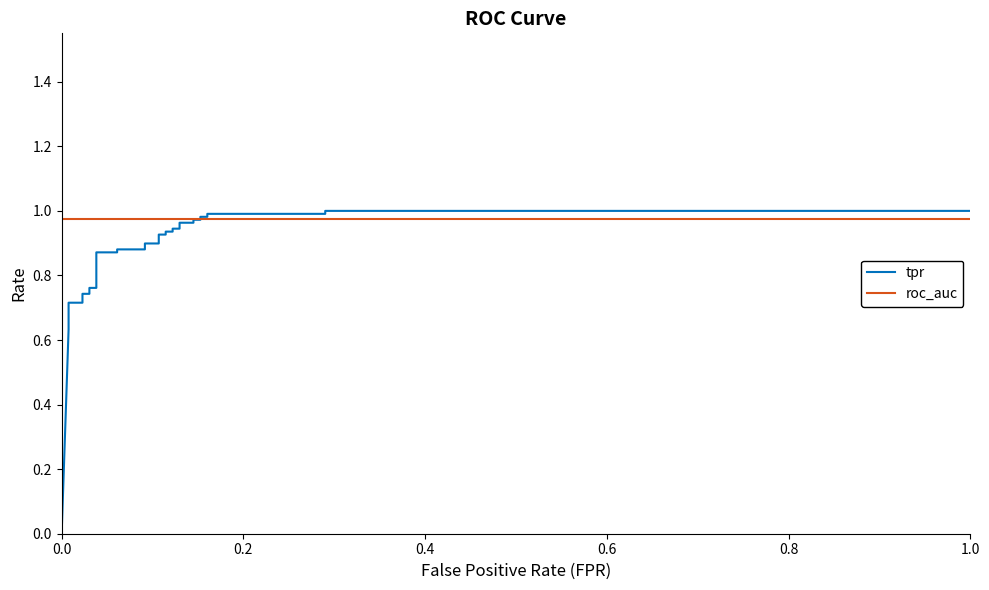

What is the value of the tpr point at the 5th from the left?

0.7